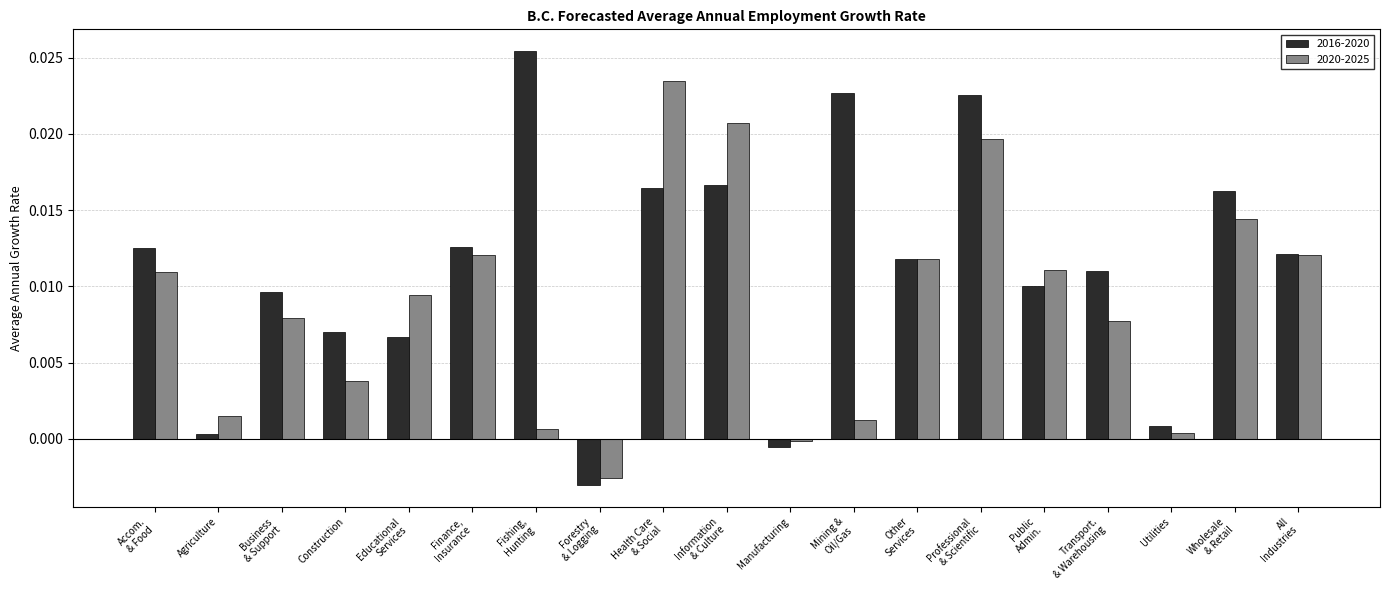

Rank the series by their average value, from highest to lowest.

2016-2020, 2020-2025